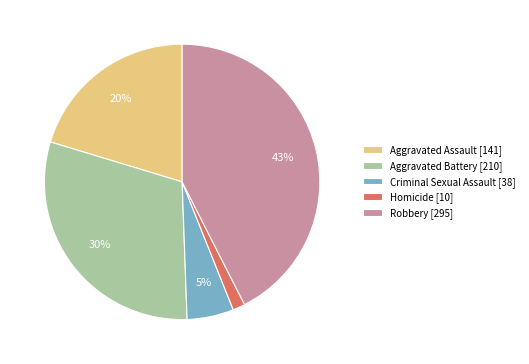

How many segments does this pie chart have?

5